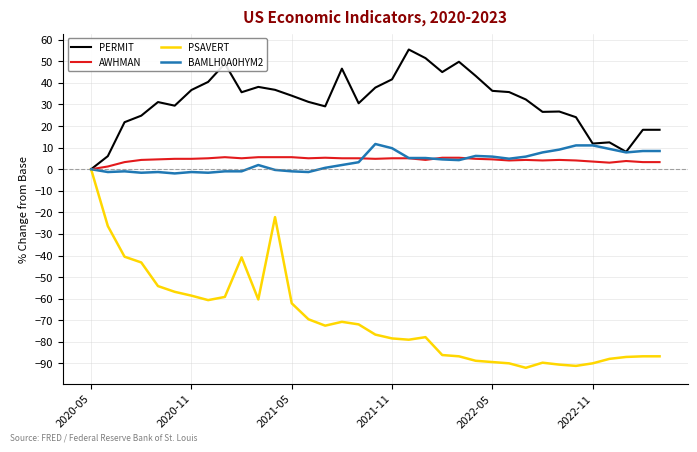

Which series has the largest total across all categories?

PERMIT